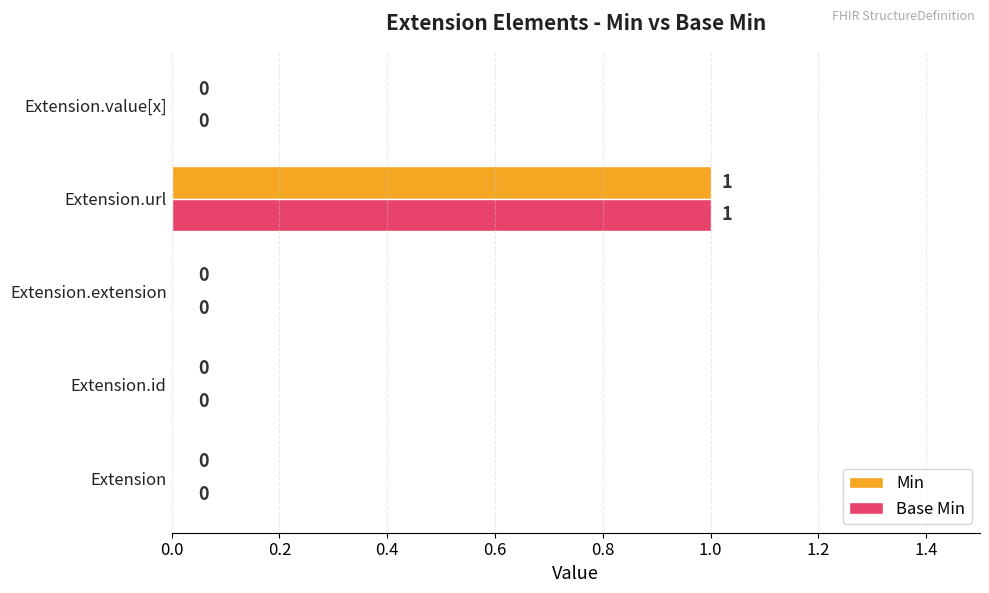

How many data points in Base Min are above 0?

1